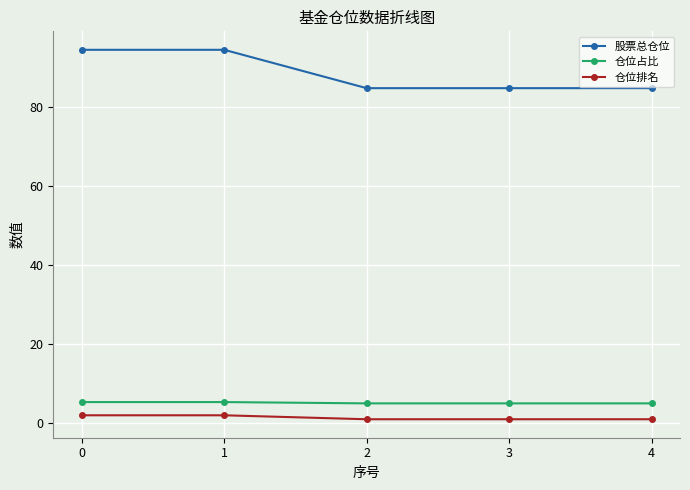

Which series has the largest total across all categories?

股票总仓位